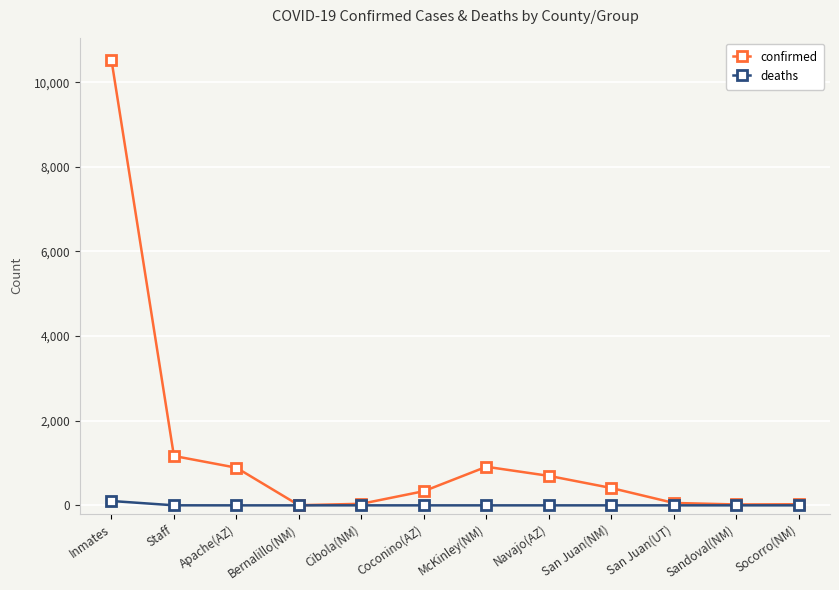

The confirmed series shows 328 at Apache(AZ). True or false?

False